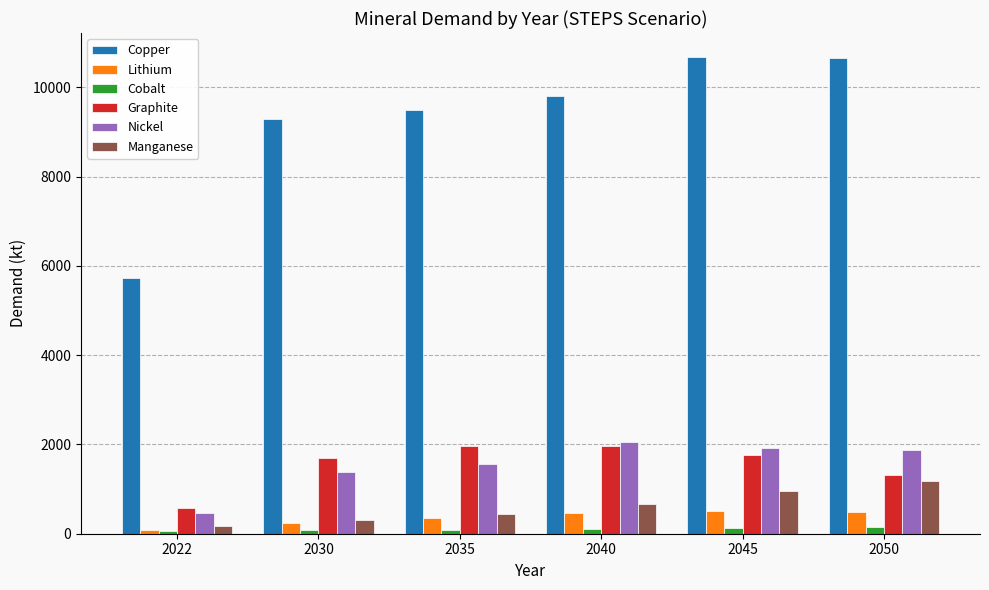

How many values in the Lithium series exceed 460?

3